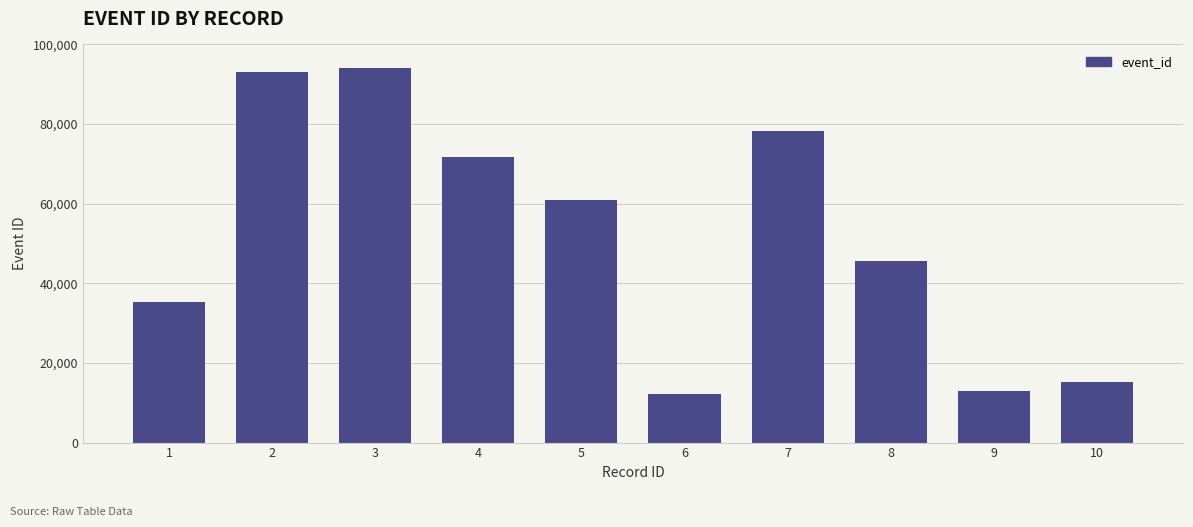

Are the bars grouped side by side (vs. stacked)?

No